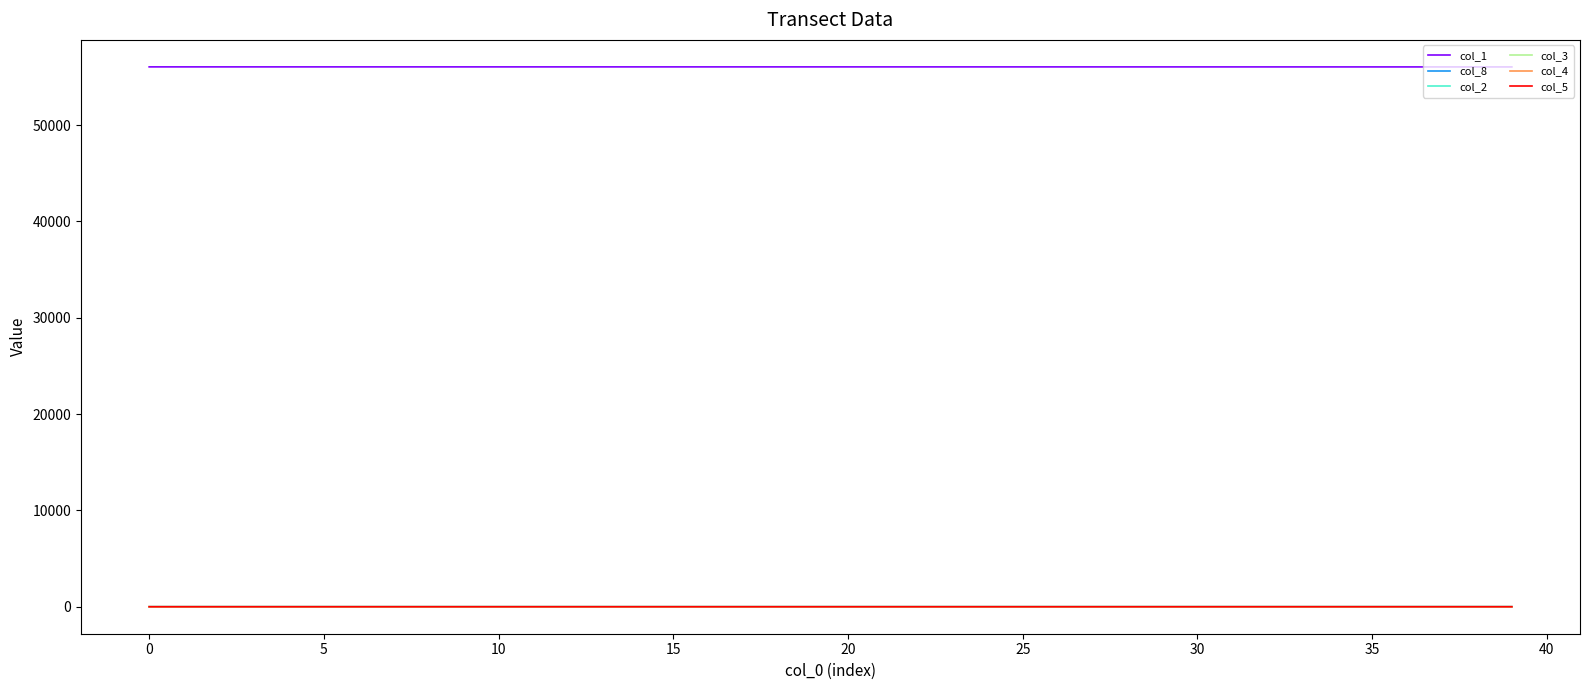

True or false: col_1 and col_5 intersect in this chart.

False